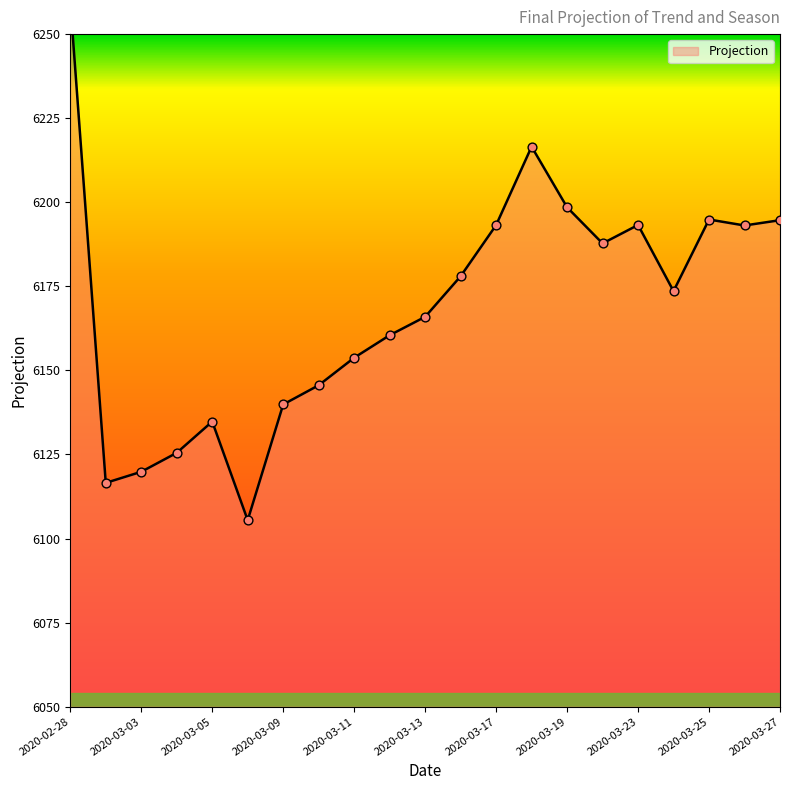

What is the change in value from 2020-03-24 to 2020-03-27?

+21.1